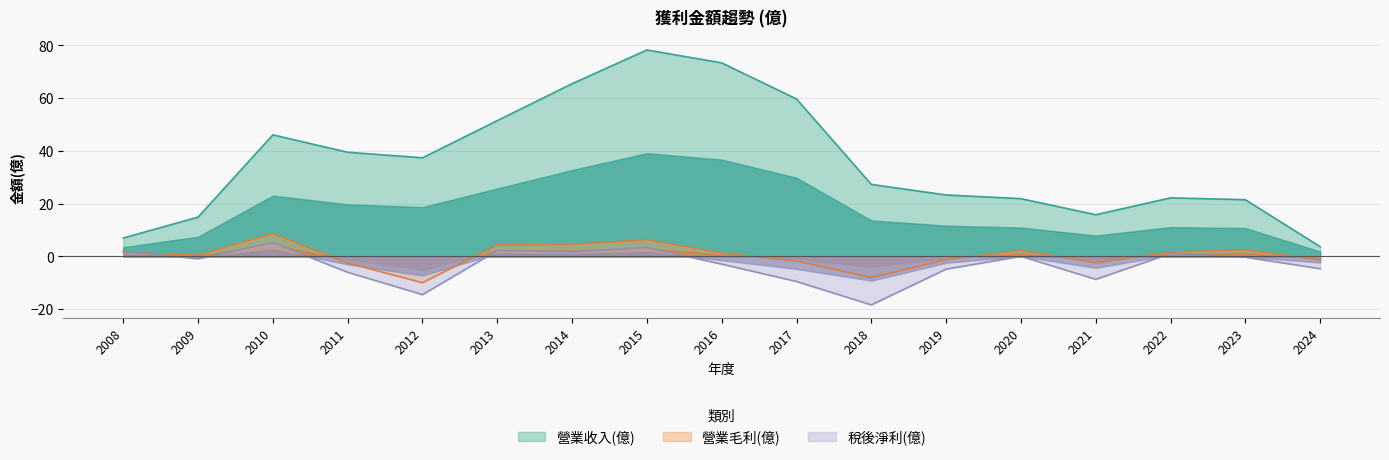

Rank the categories by 營業毛利(億) value from highest to lowest.

2010, 2015, 2014, 2013, 2023, 2020, 2022, 2008, 2016, 2009, 2019, 2024, 2017, 2021, 2011, 2018, 2012